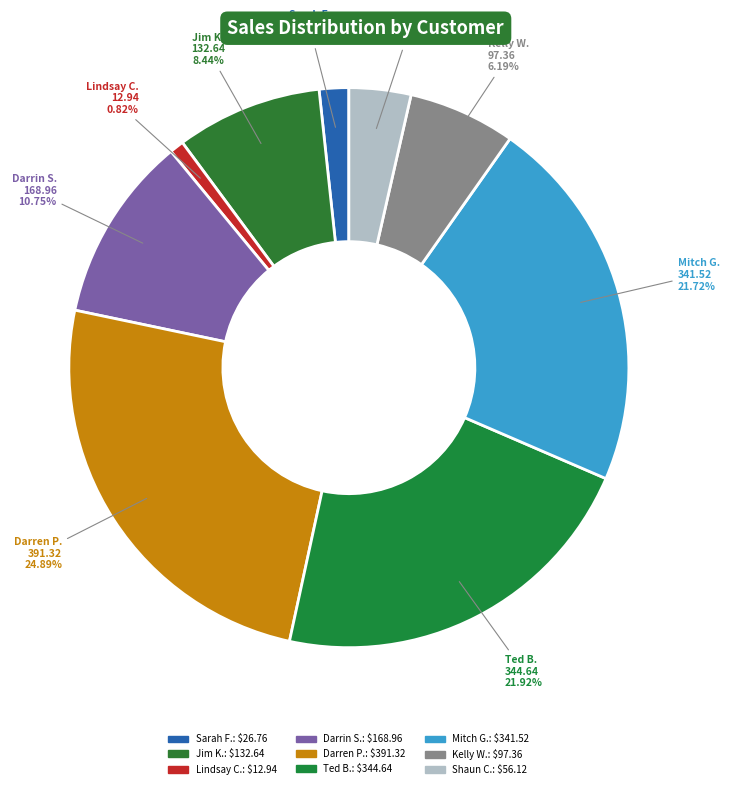

How many slices are in this pie chart?

9